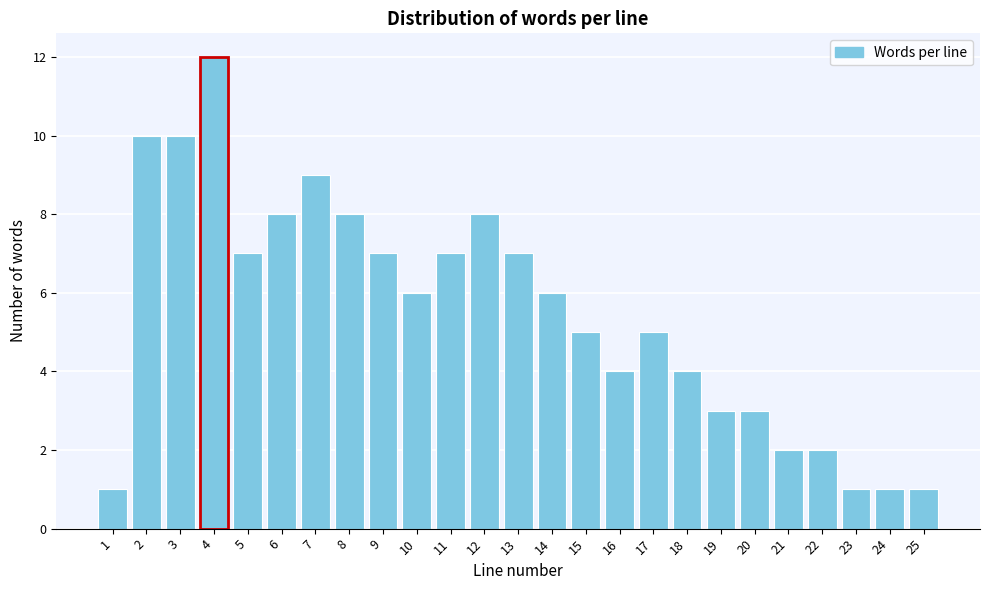

Reading left to right, what are all the values shown in this chart?

1	10	10	12	7	8	9	8	7	6	7	8	7	6	5	4	5	4	3	3	2	2	1	1	1